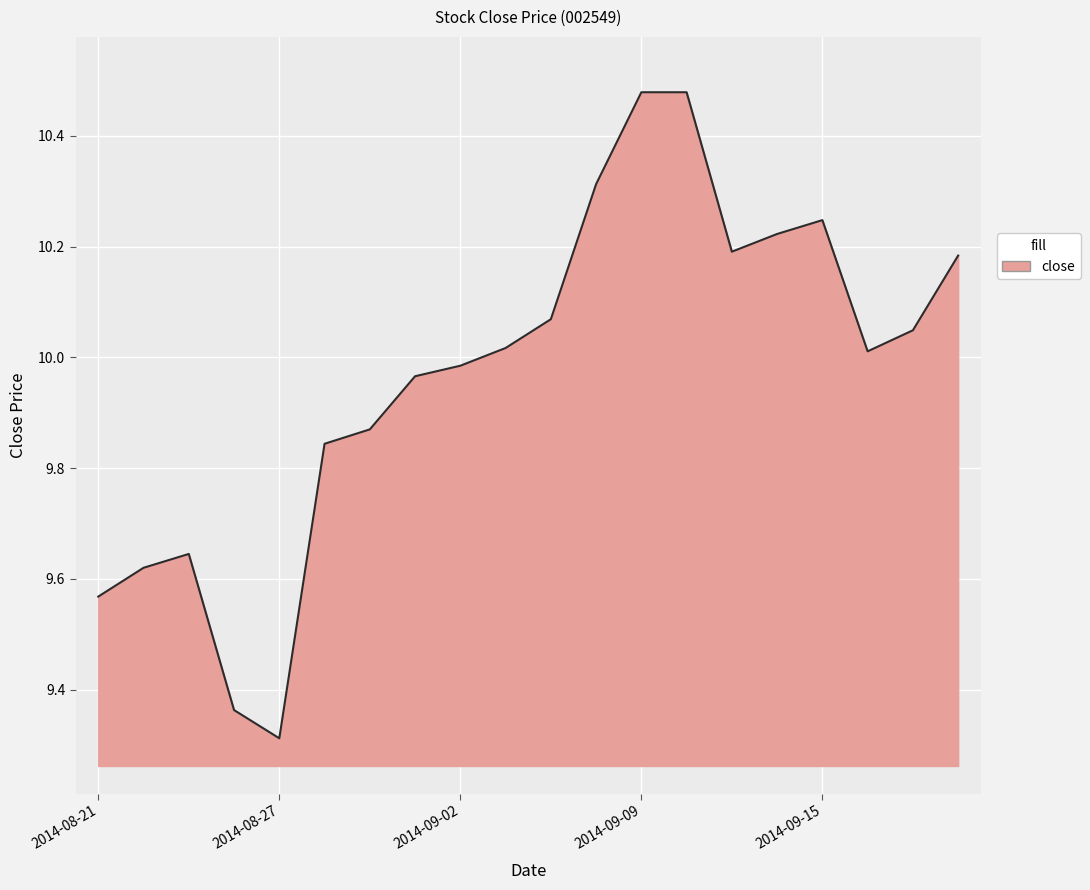

What is the smallest value displayed?

9.3